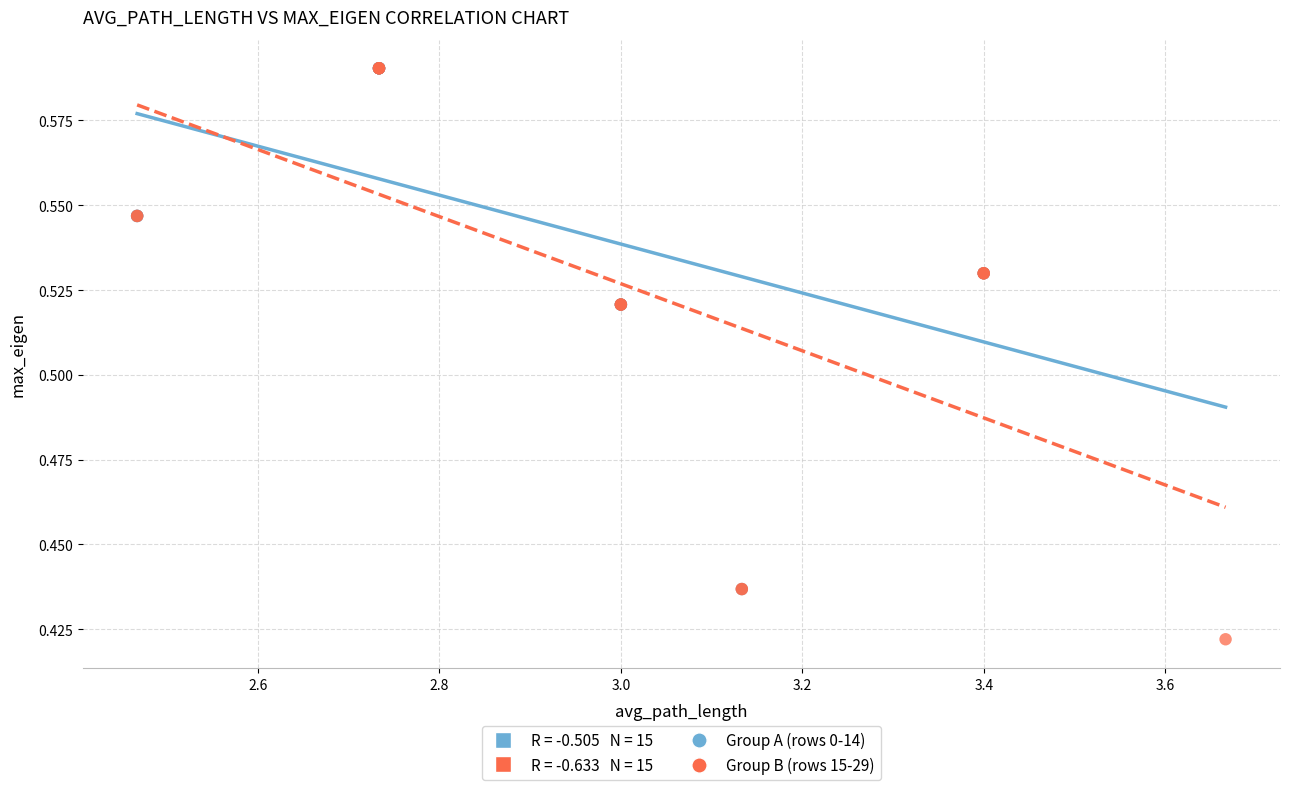

Which series contains the lowest Y value?

Group B (rows 15-29)